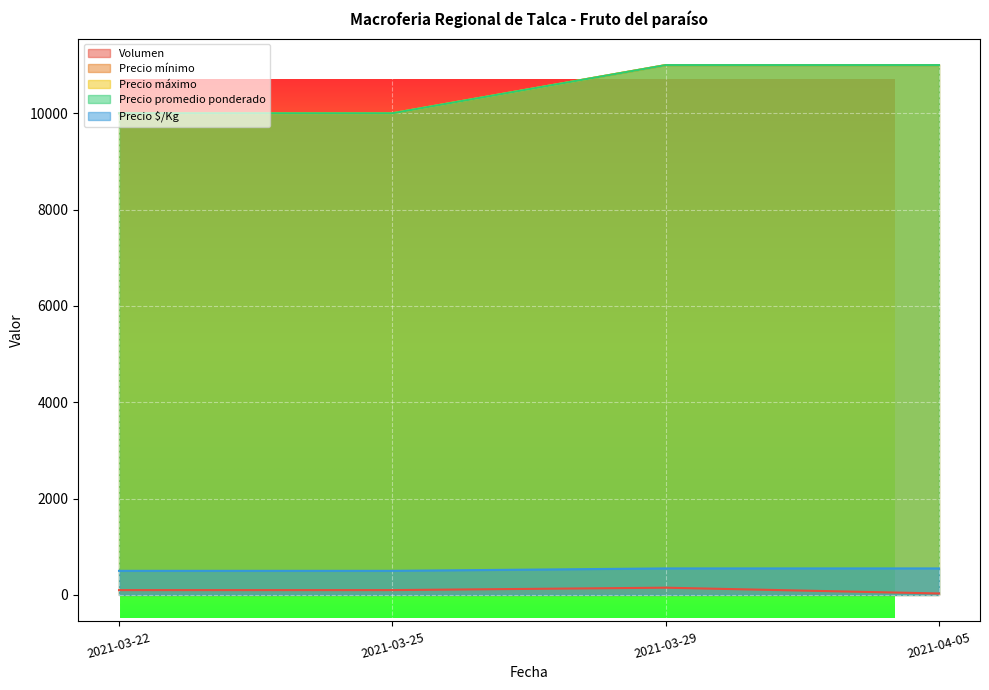

What is the value of the Precio mínimo point at the 2nd from the left?

10000